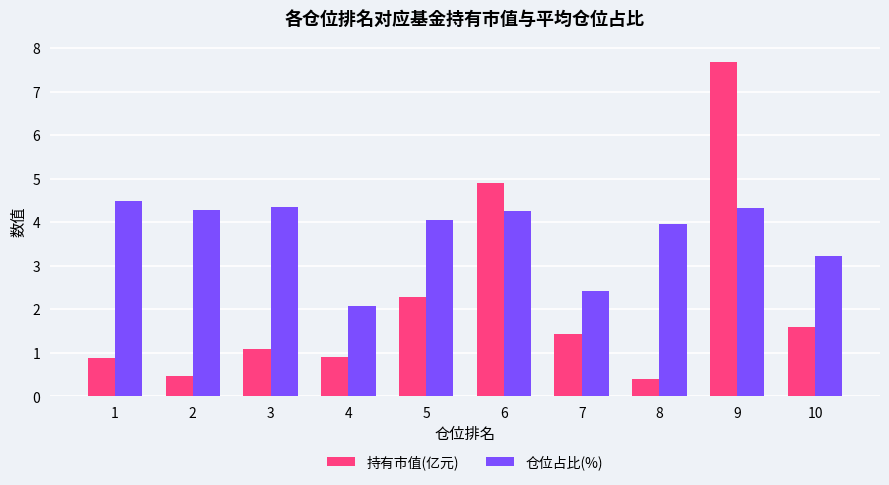

Is it true that 持有市值(亿元) equals 4.9 at 6?

True